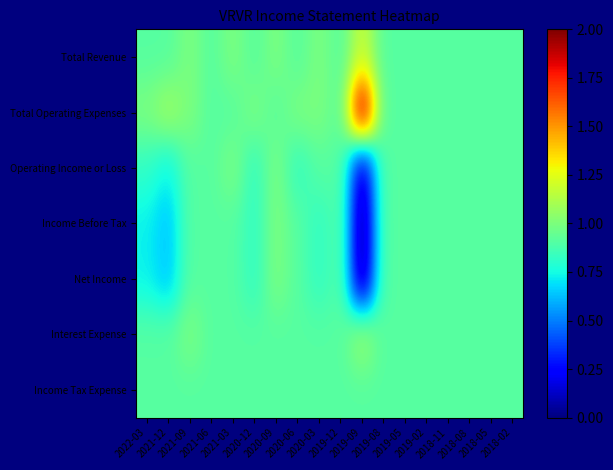

At which category is the sum across all series the highest?

2020-09